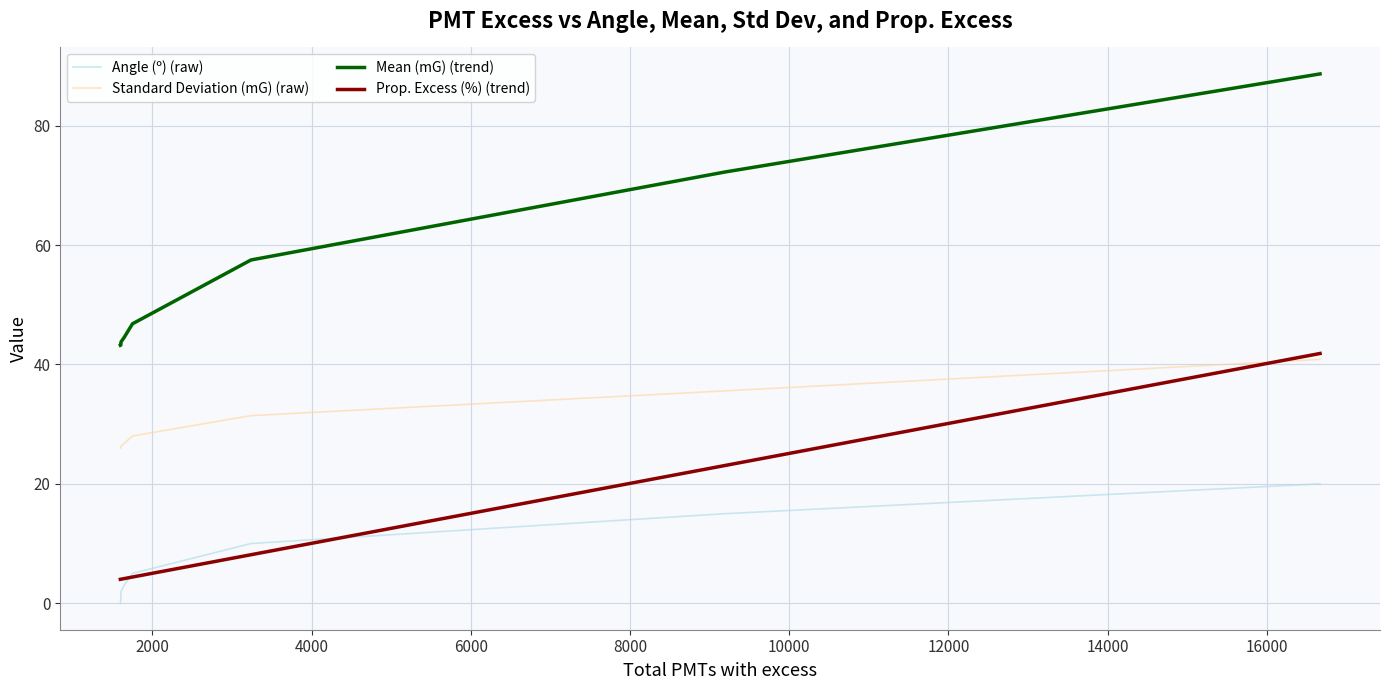

True or false: Mean (mG) (trend) and Angle (º) (raw) cross at least once.

False